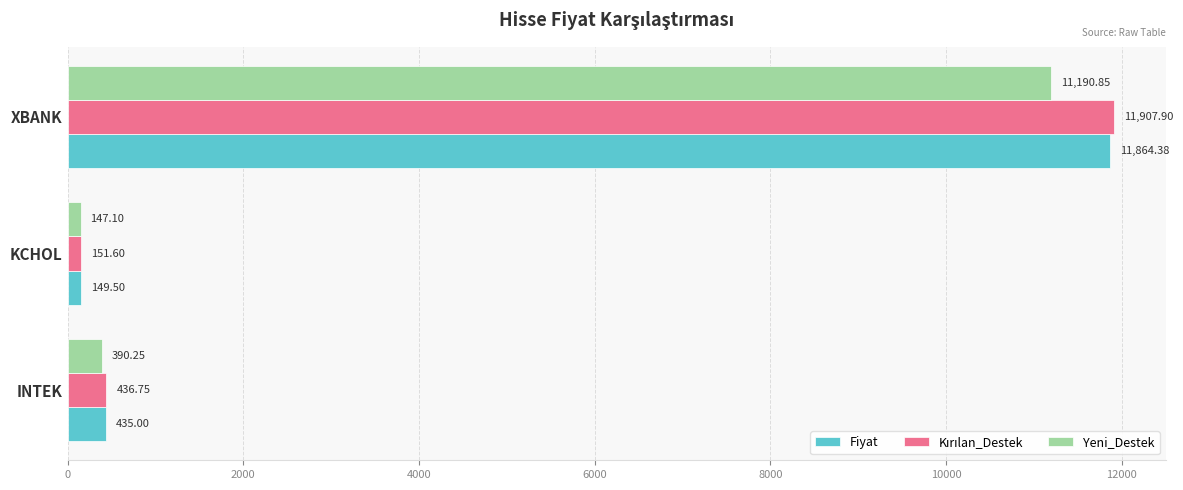

Between INTEK and KCHOL, which series saw the biggest shift?

Fiyat